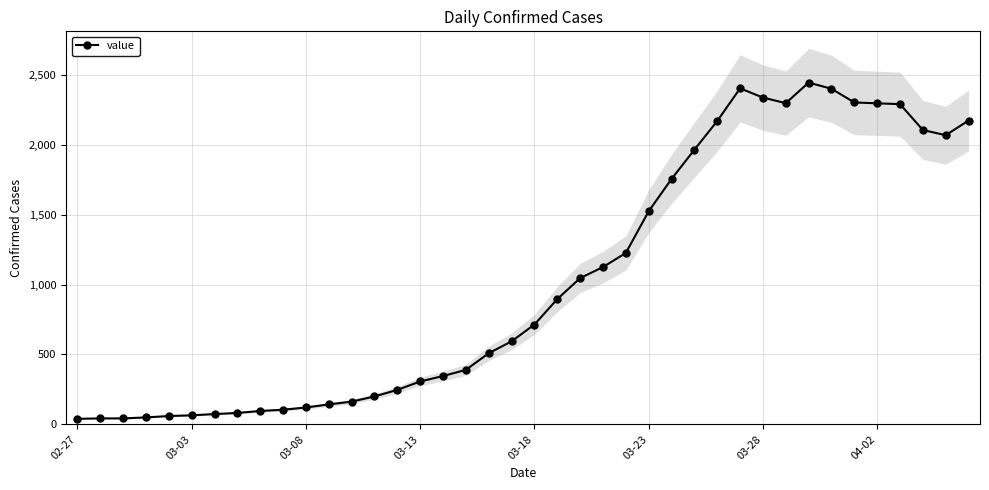

What is the highest value of the value series?

2444